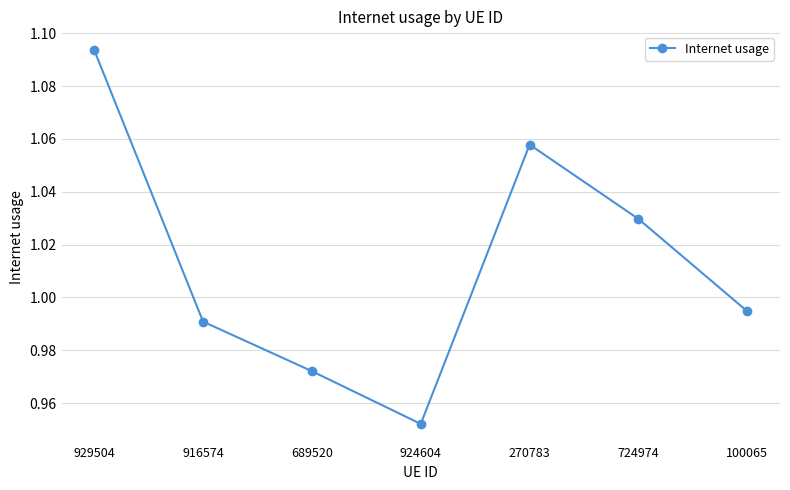

List the labels in order of value, largest first.

929504, 270783, 724974, 100065, 916574, 689520, 924604